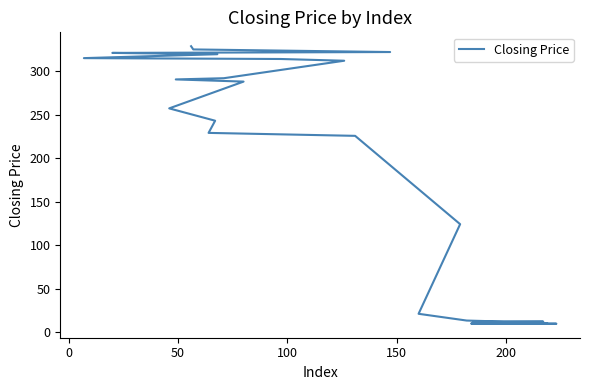

What is the smallest value displayed?

9.4